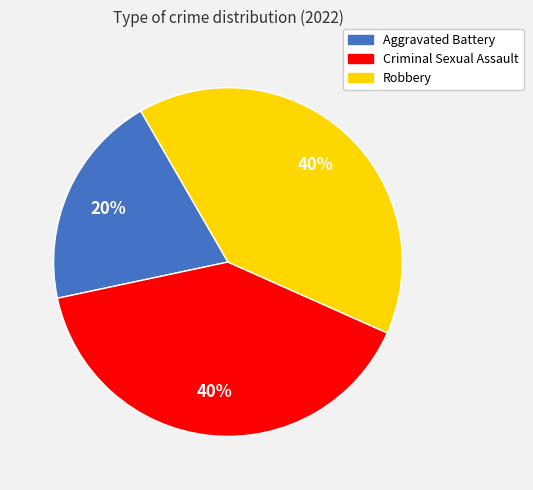

What is the smallest slice in the pie chart?

Aggravated Battery